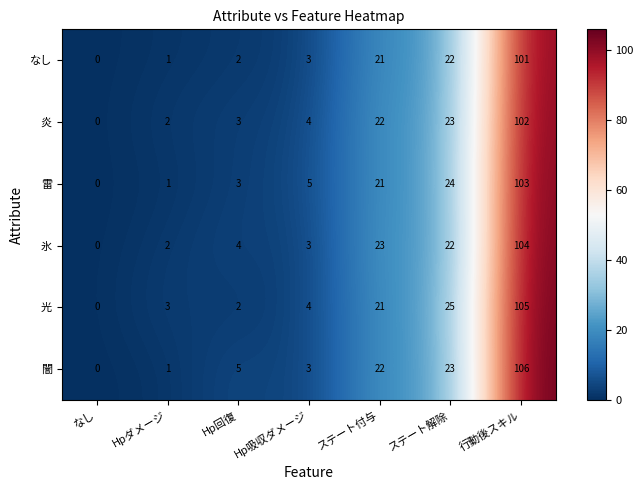

What is the difference between the second highest and minimum values in the 闇 series?

23